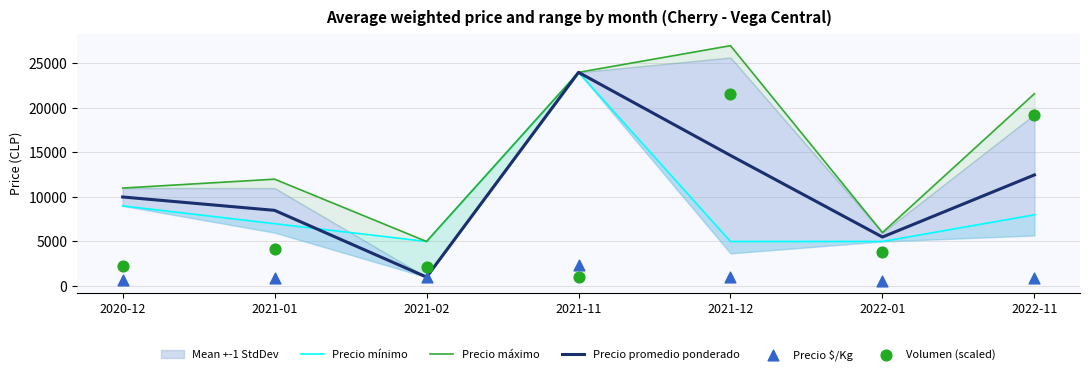

At which category is the sum across all series the highest?

2021-11